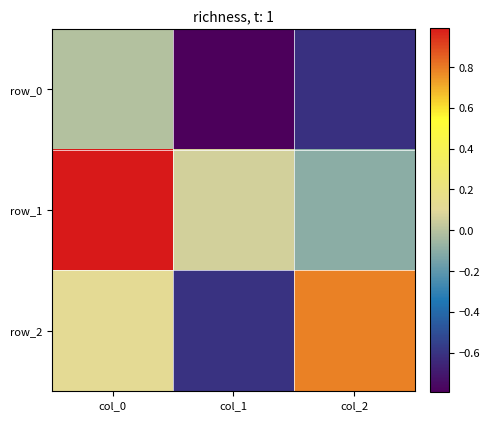

What is the spread (max minus min) of values at col_2?

1.4